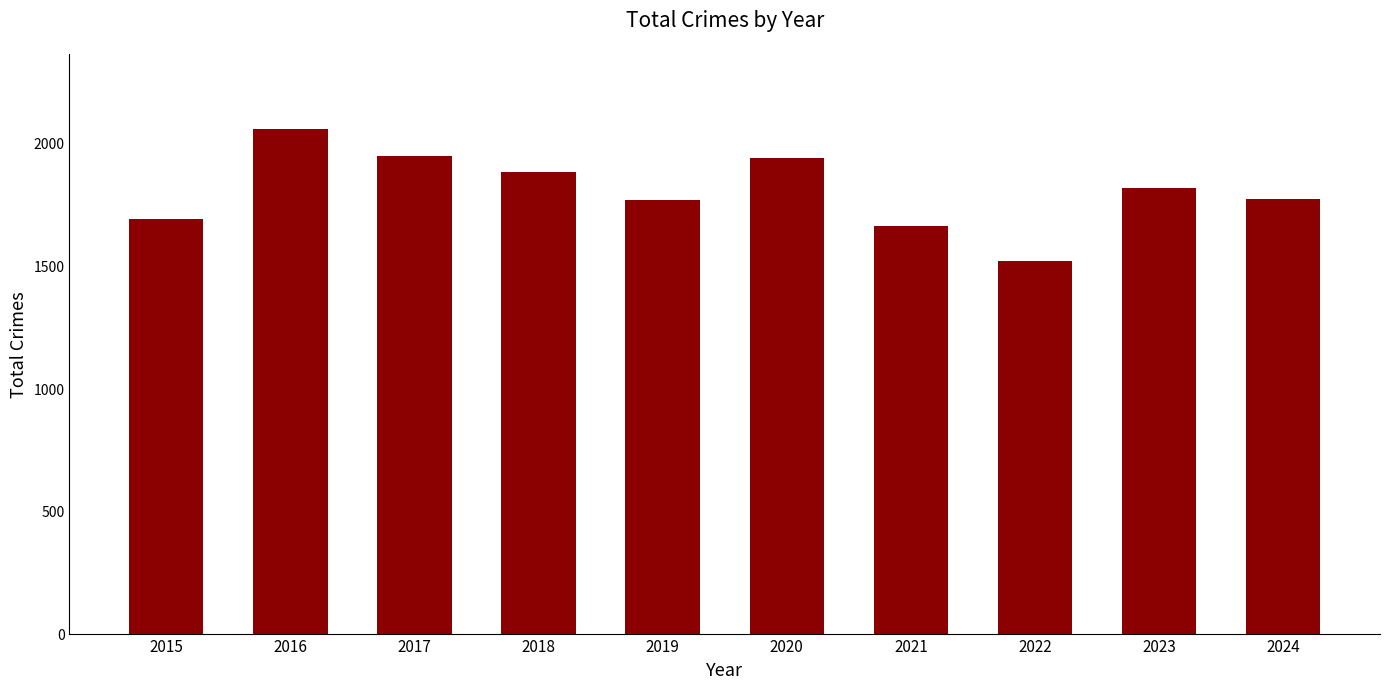

What value does the data have at 2024, to the nearest 50?

1750